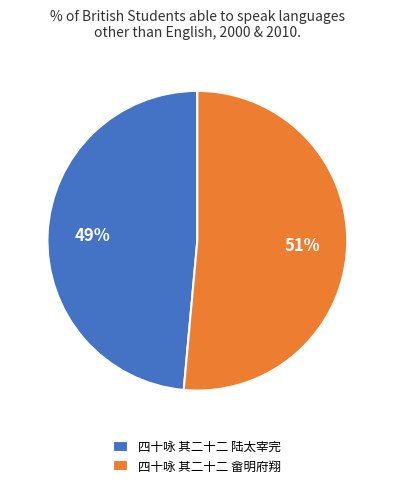

Is there a majority slice in this chart?

Yes